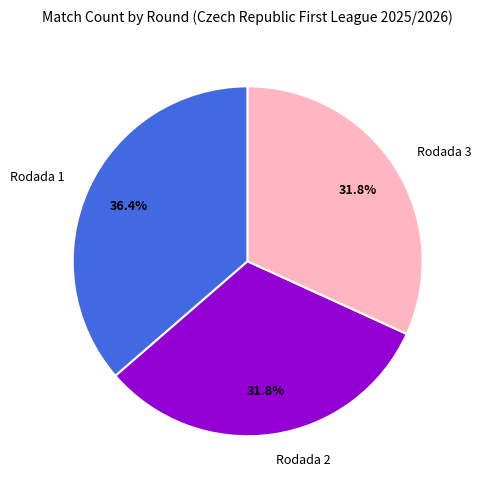

Is there any slice that represents more than half of the pie?

No